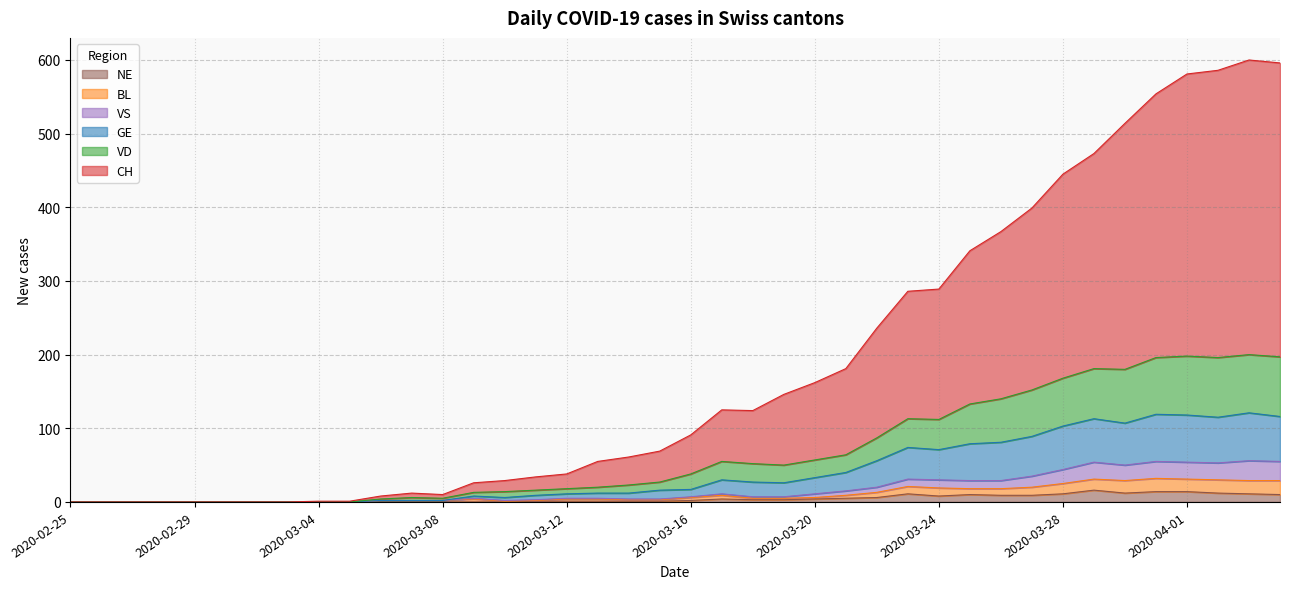

At which category is the sum across all series the highest?

2020-04-03